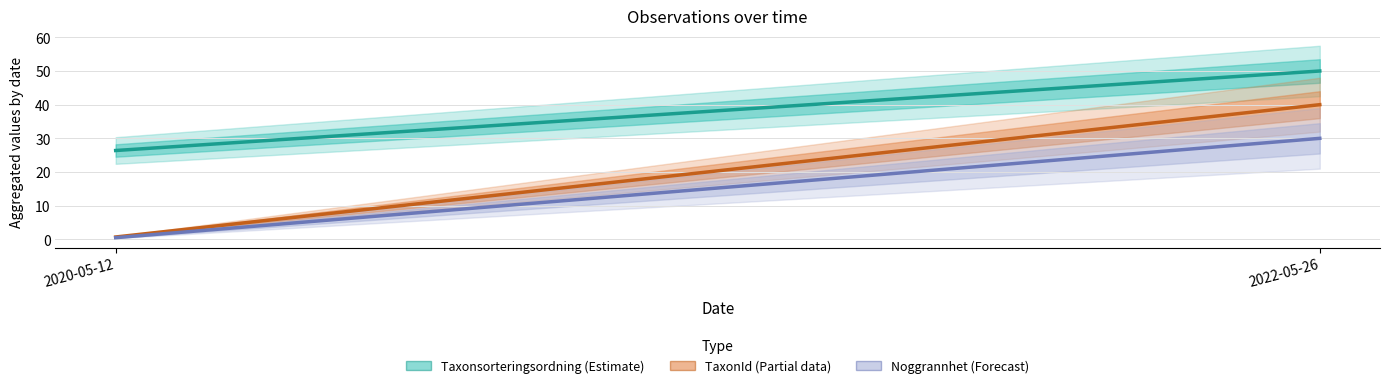

What is the average value of the TaxonId (Partial data) series?

20.4